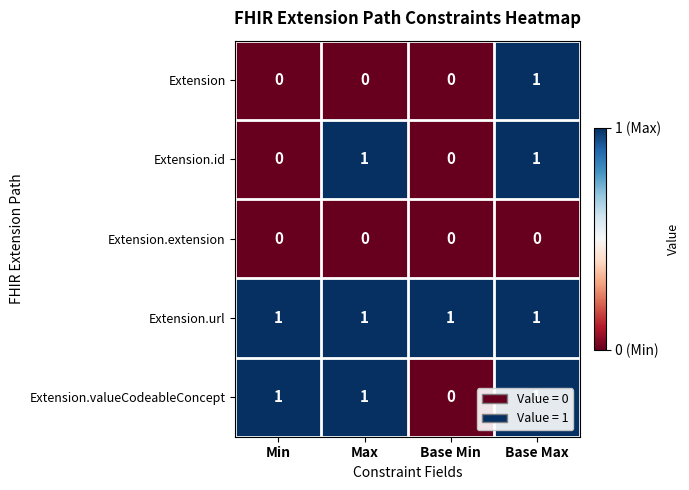

Between Min and Base Min, which series saw the biggest shift?

Extension.valueCodeableConcept